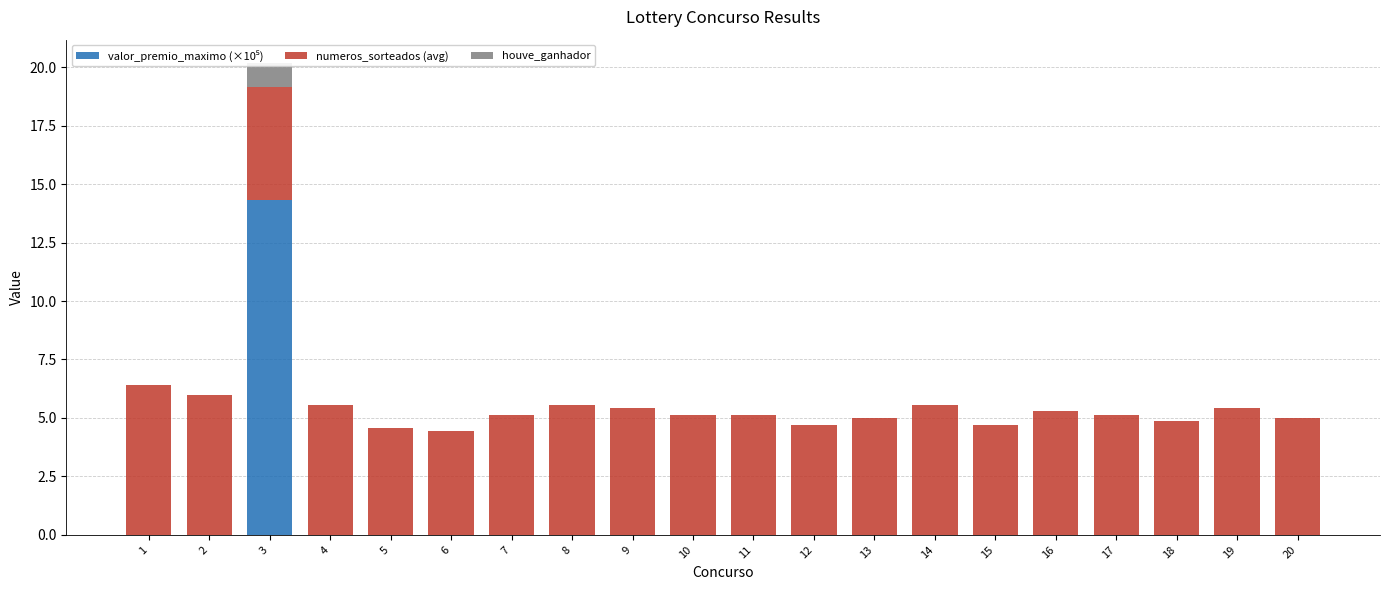

Which series changed the most between 16 and 18?

numeros_sorteados (avg)